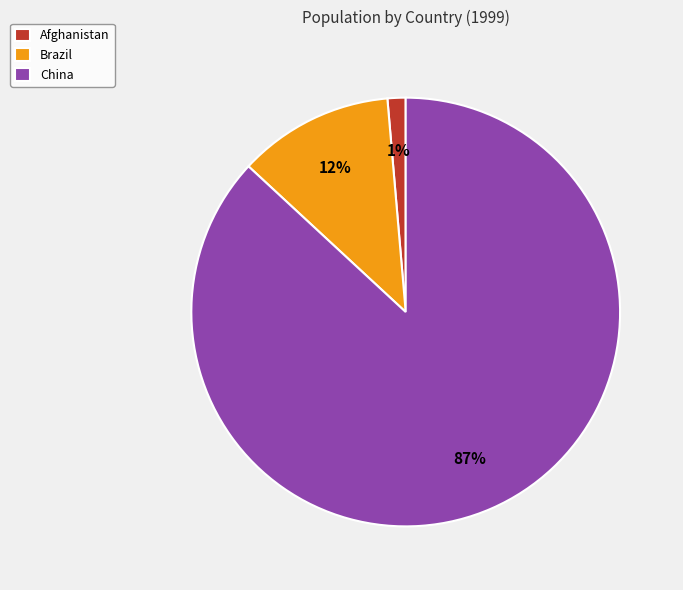

To the nearest percent, what portion does China represent?

87%